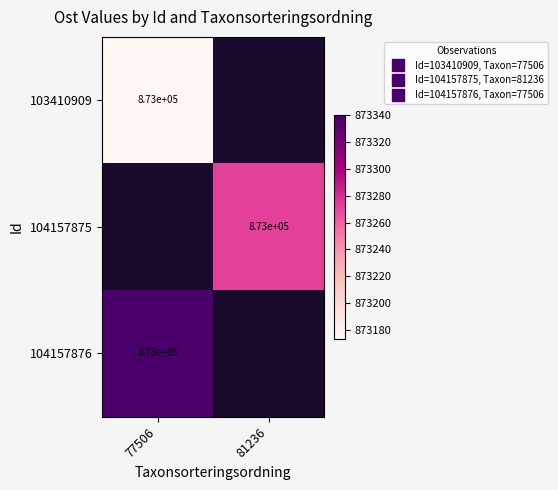

Between 81236 and 77506, which is larger?

77506